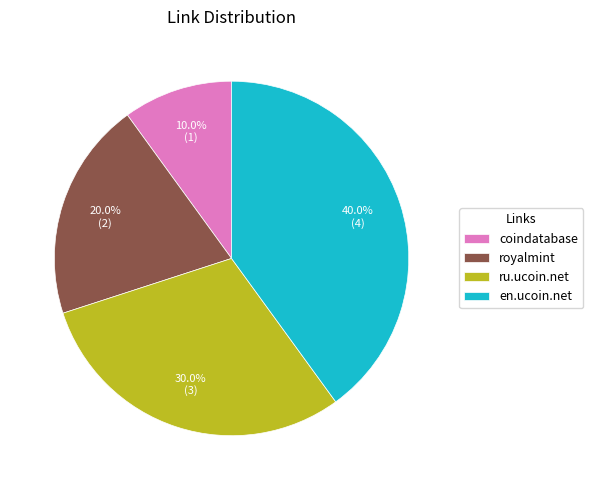

To the nearest percent, what portion does ru.ucoin.net represent?

30%